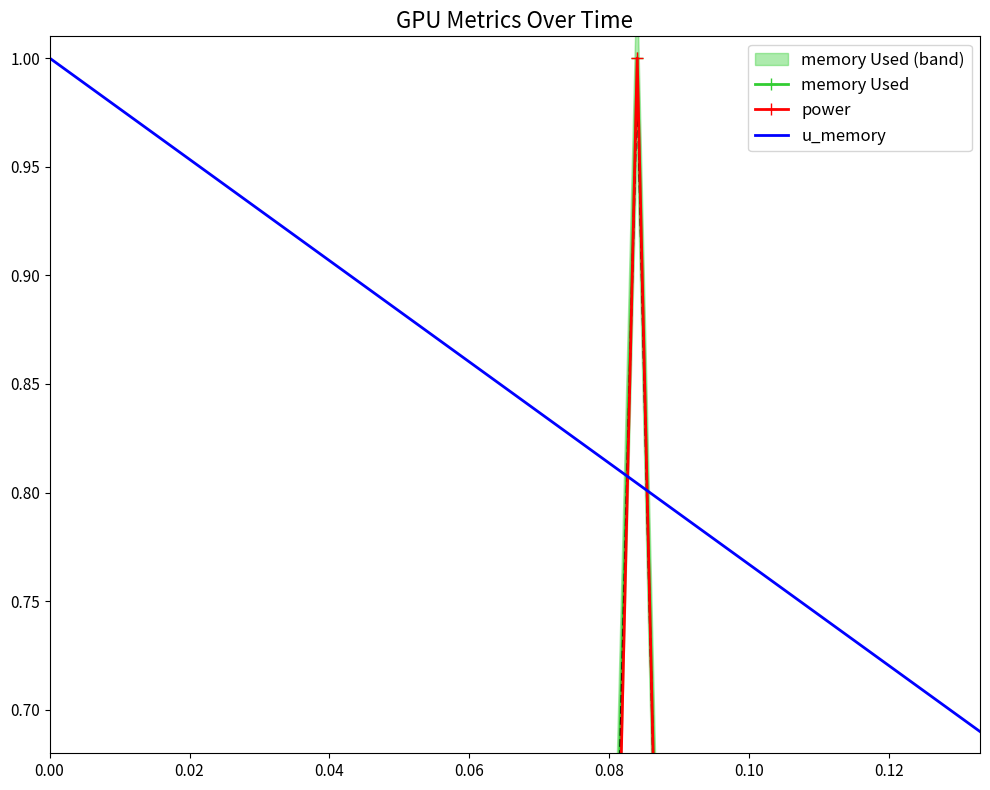

What is the difference between the maximum and second lowest values in the memory Used series?

1.0